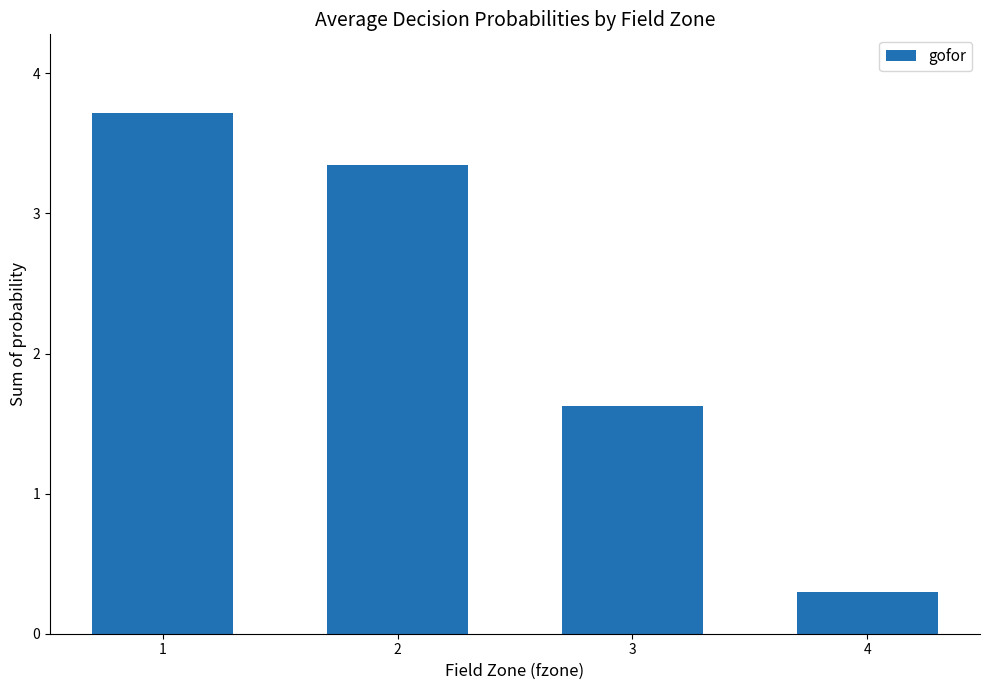

What is the change in value from 2 to 3?

-1.7